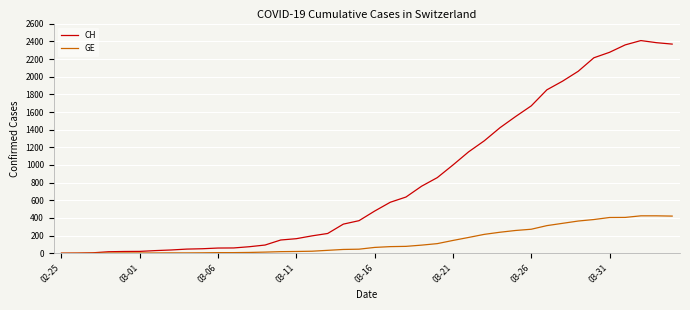

Which series has the widest spread of values?

CH